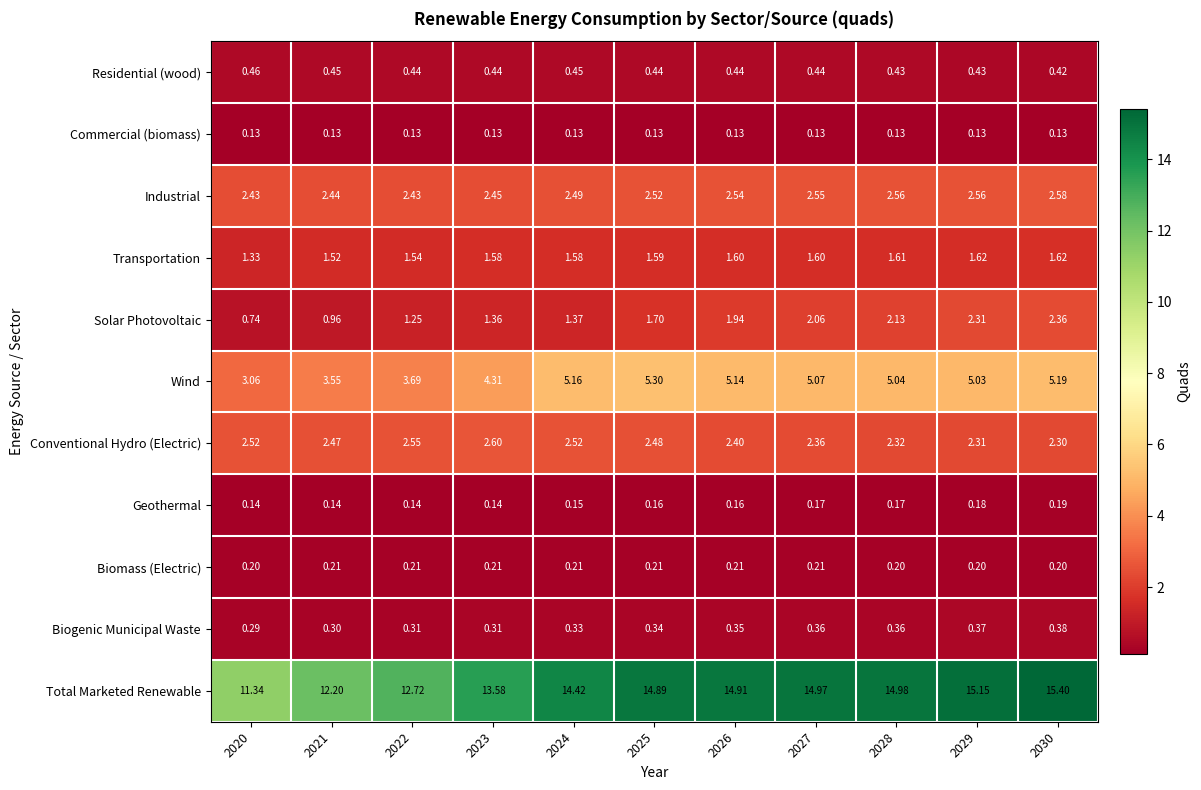

What is the spread (max minus min) of values at 2030?

15.3